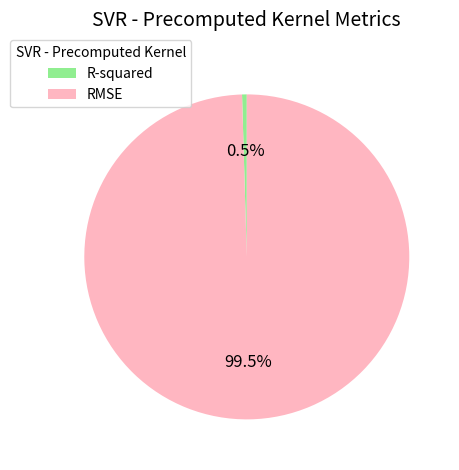

How many slices are in this pie chart?

2